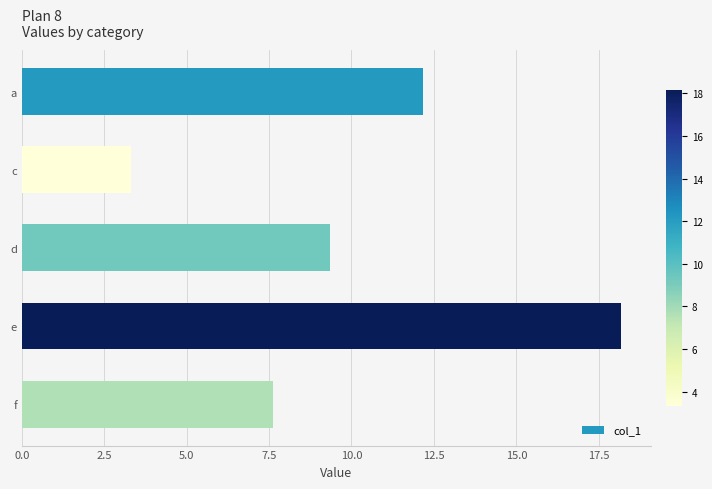

Does the chart contain any negative values?

No